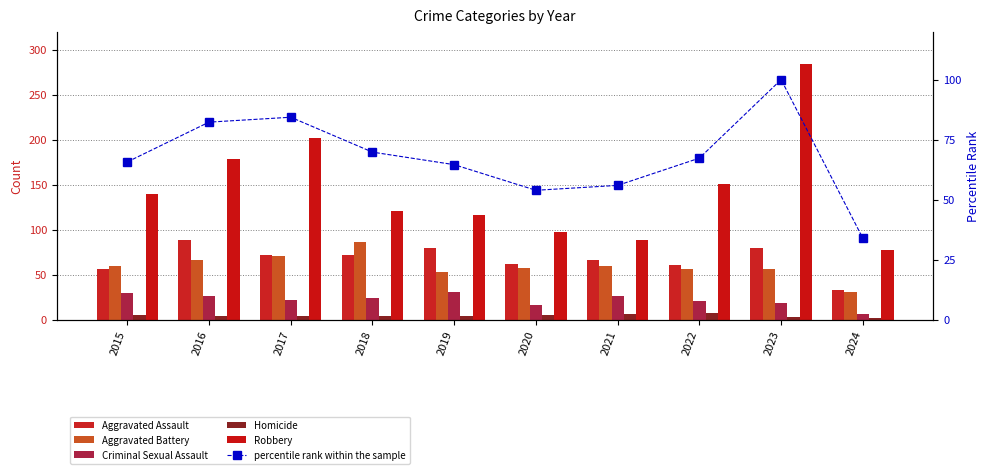

How many data points does each series have?

10